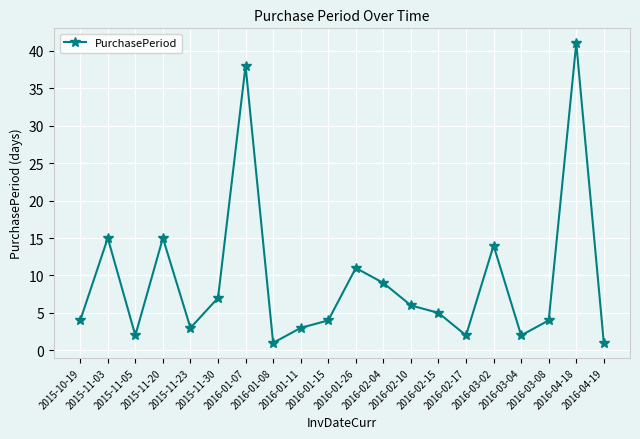

How many points are lower than both their immediate neighbors (excluding endpoints)?

5